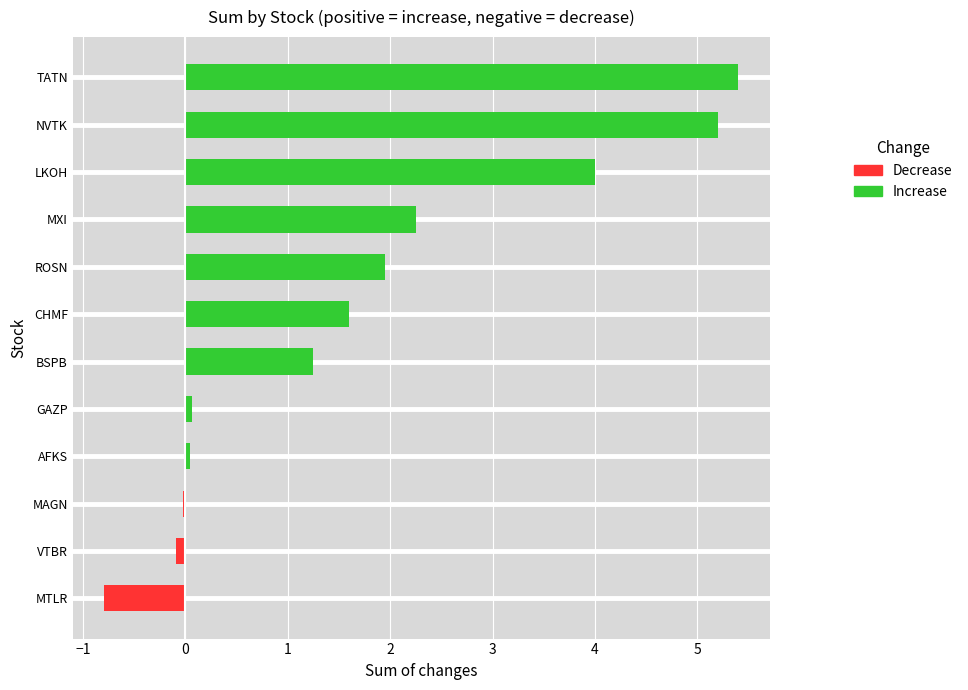

How many data points in total_percent are above 0?

9